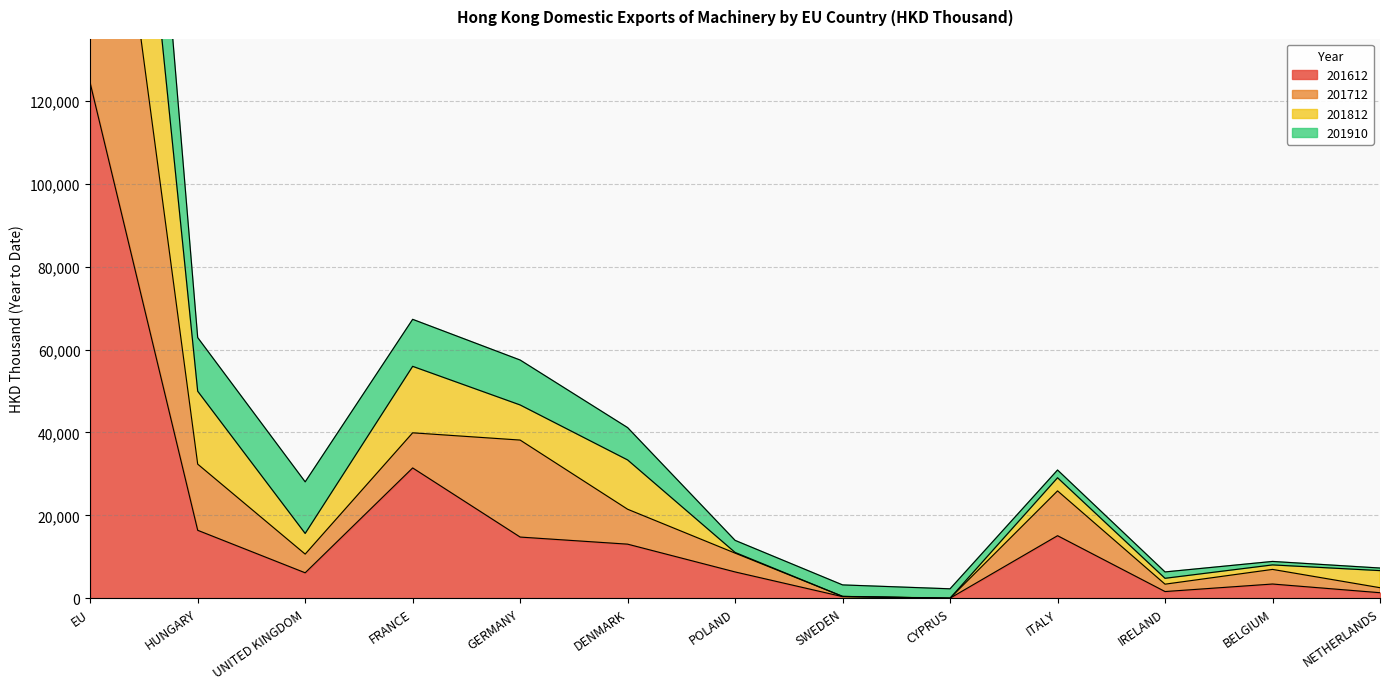

Which category has the highest value in the 201612 series?

EU